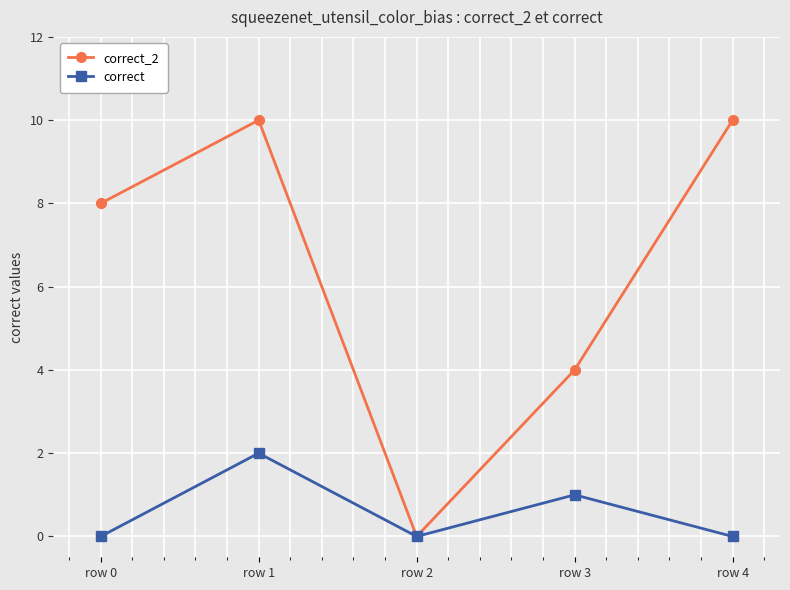

What are all the series names shown in the legend?

correct_2, correct